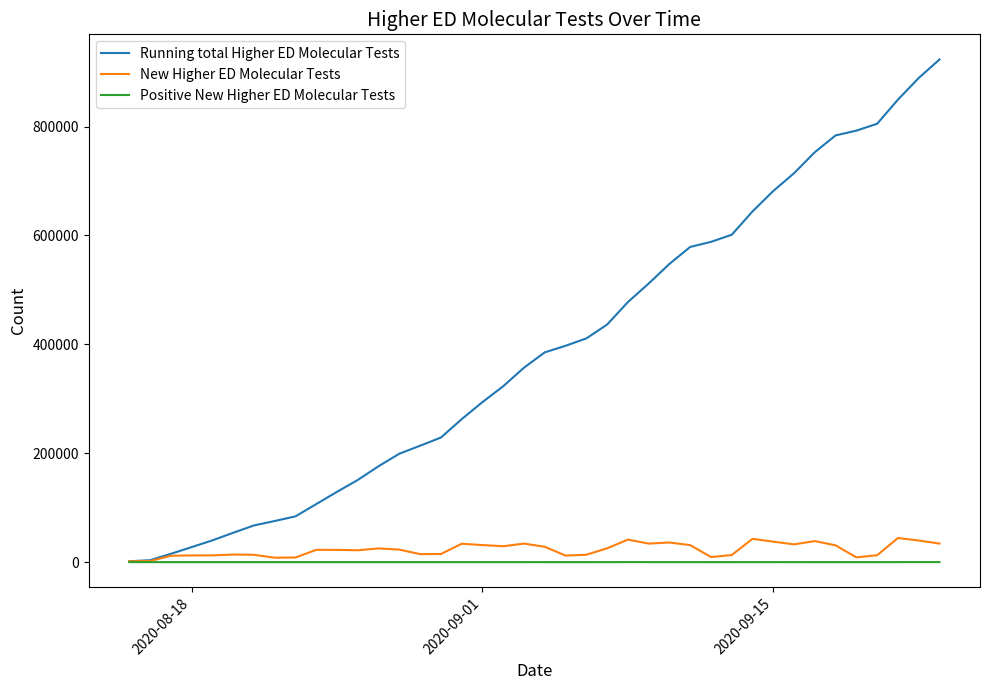

What is the maximum value shown in the chart?

923289